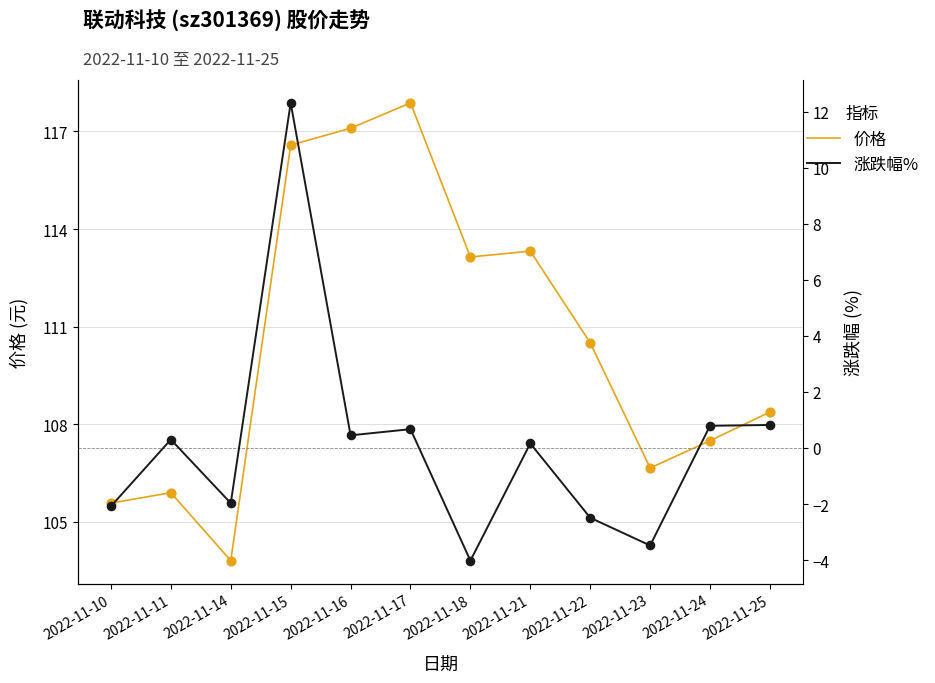

Is the value of 价格 at 2022-11-22 greater than the value of 涨跌幅% at 2022-11-11?

Yes